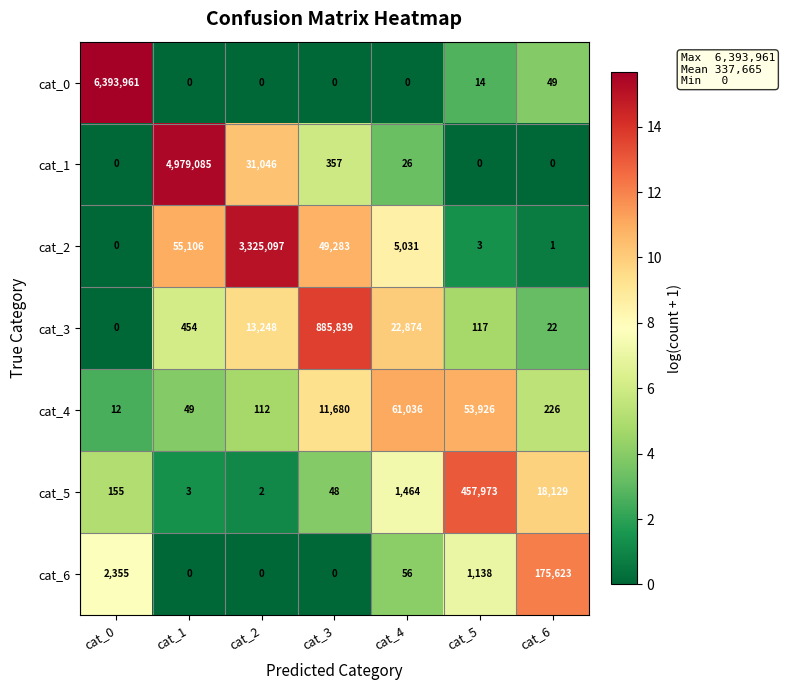

List the series in order of their peak value, highest first.

cat_0, cat_1, cat_2, cat_3, cat_5, cat_6, cat_4